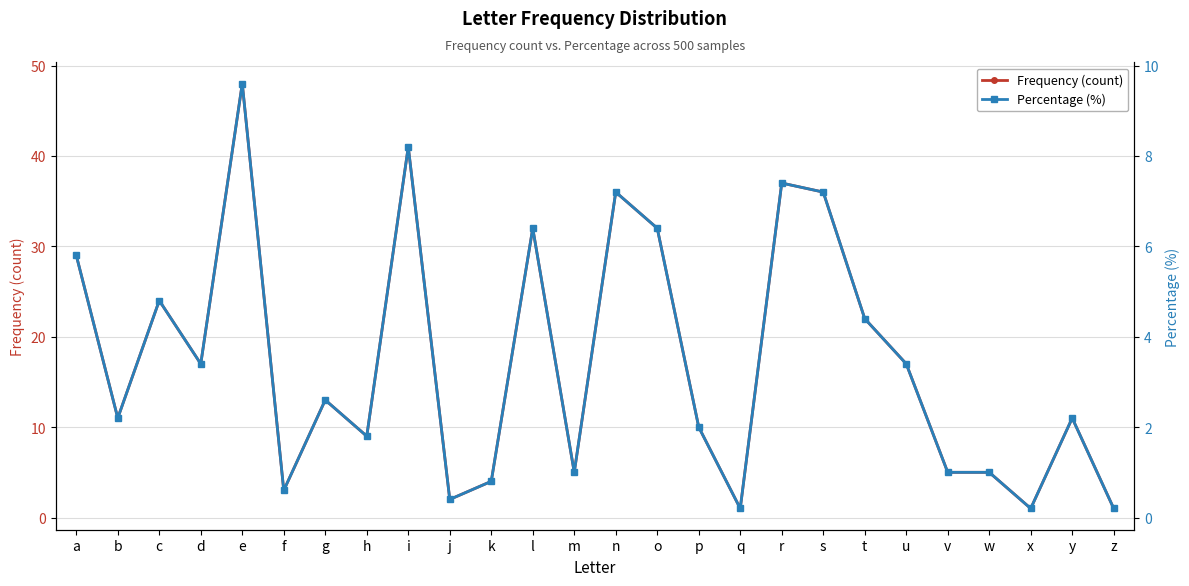

What is the sum of all Frequency (count) values?

452